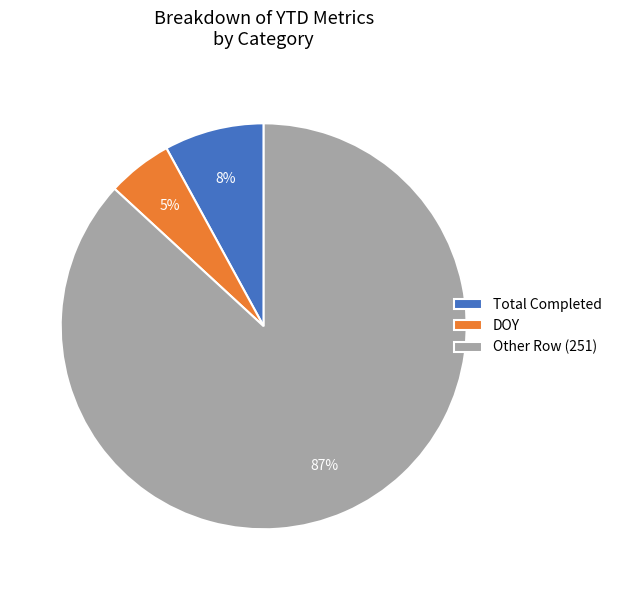

Count the number of slices in the pie.

3